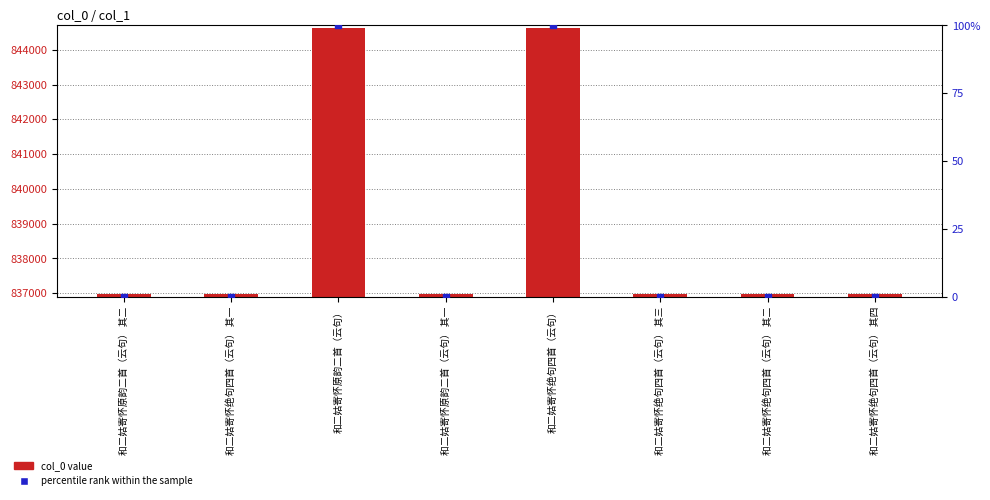

Which series has the largest total across all categories?

col_0 value